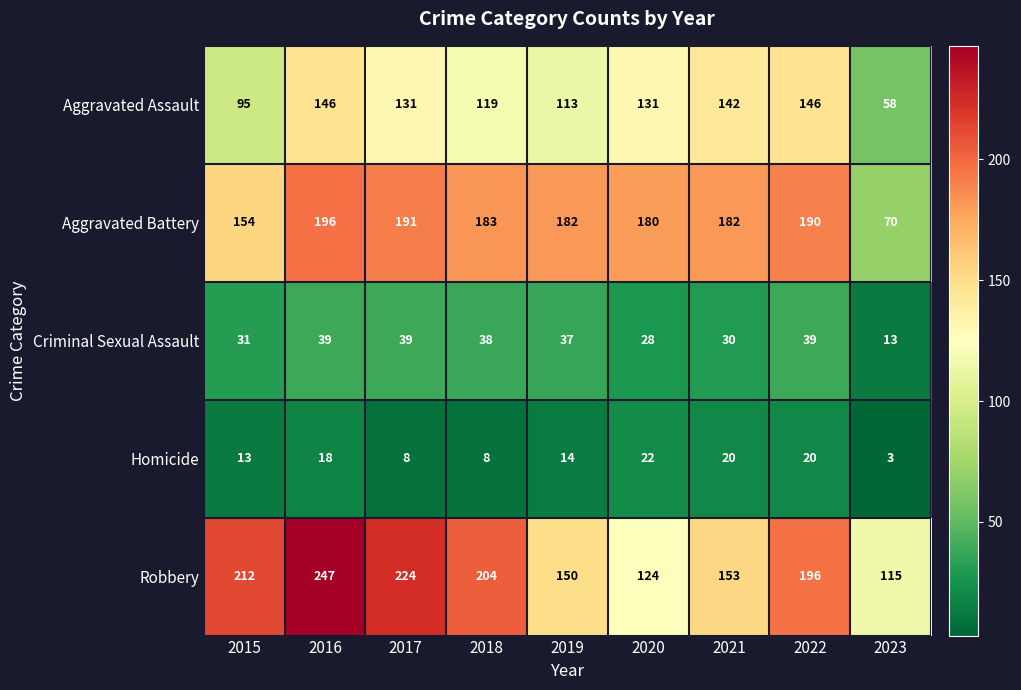

How many categories are shown in the chart?

9